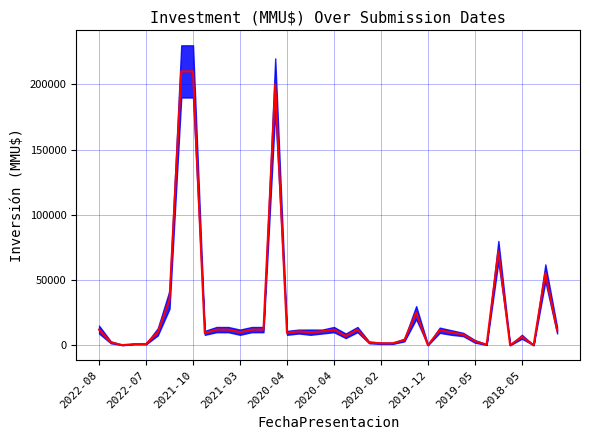

Reading left to right, list all the values displayed in this chart.

12000	2195	97	912	955	10000	35000	210000	210000	9300	12000	12000	10000	12000	12000	200000	9500	10656	10000	10656	12000	7000	12000	2100	1500	1500	4000	25000	0	11500	9900	8200	3116	450	72000	38	6500	38	55400	11600